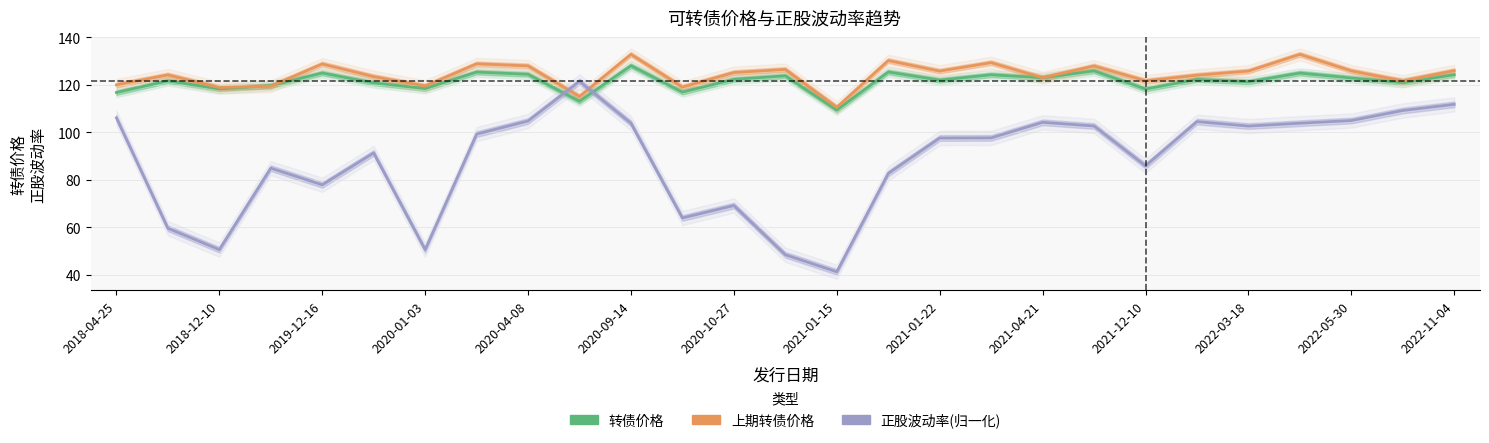

What is the difference between the second highest and second lowest values in the 正股波动率(归一化) series?

63.3